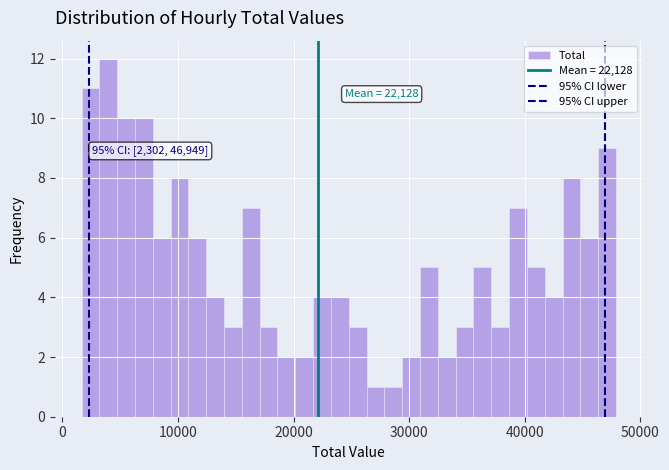

Around what value on the x-axis is the tallest bar? Give the approximate position of its centre, as read against the axis.

4000